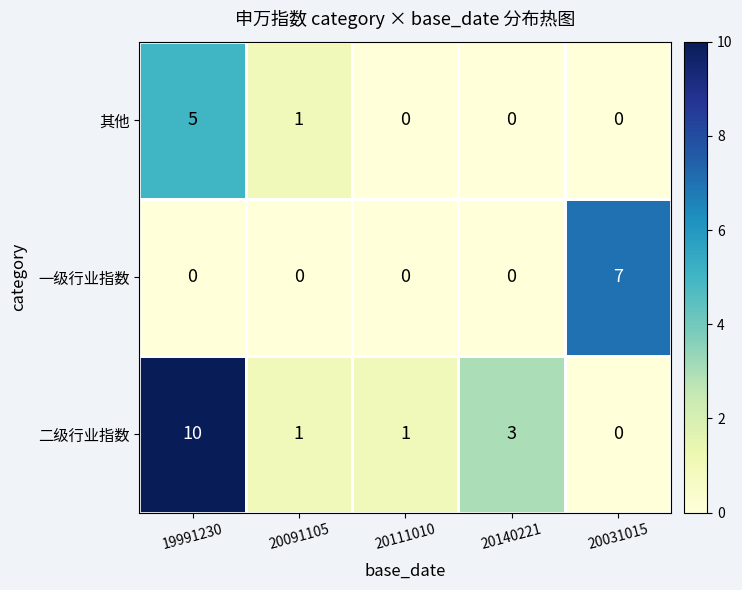

List the series in order of their peak value, highest first.

二级行业指数, 一级行业指数, 其他